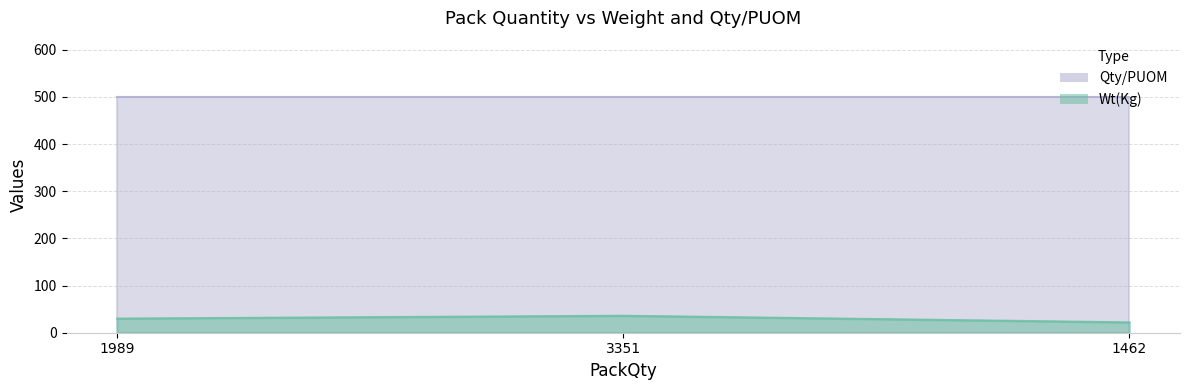

The chart shows a value of 30 at 1989. True or false?

True